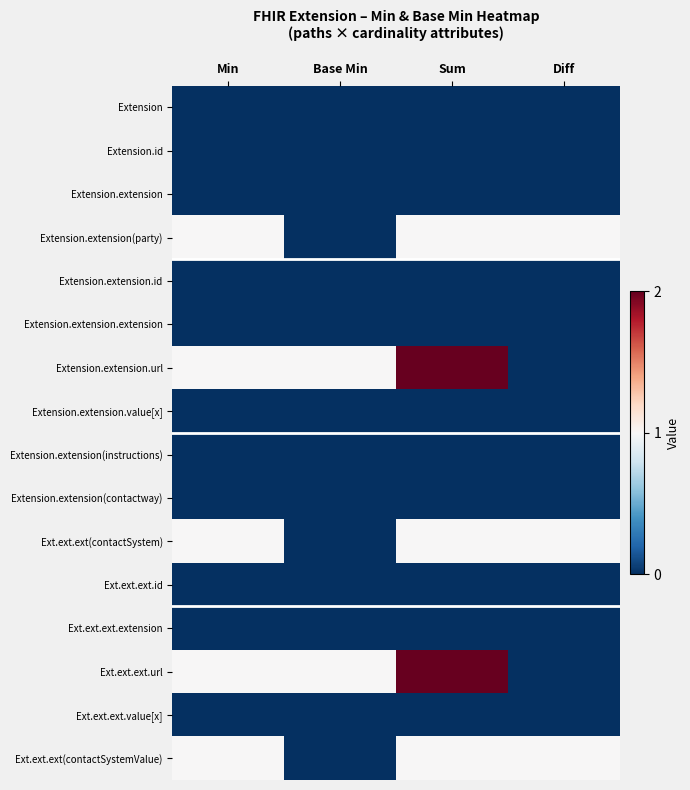

Which series has the largest range (max minus min)?

Extension.extension.url